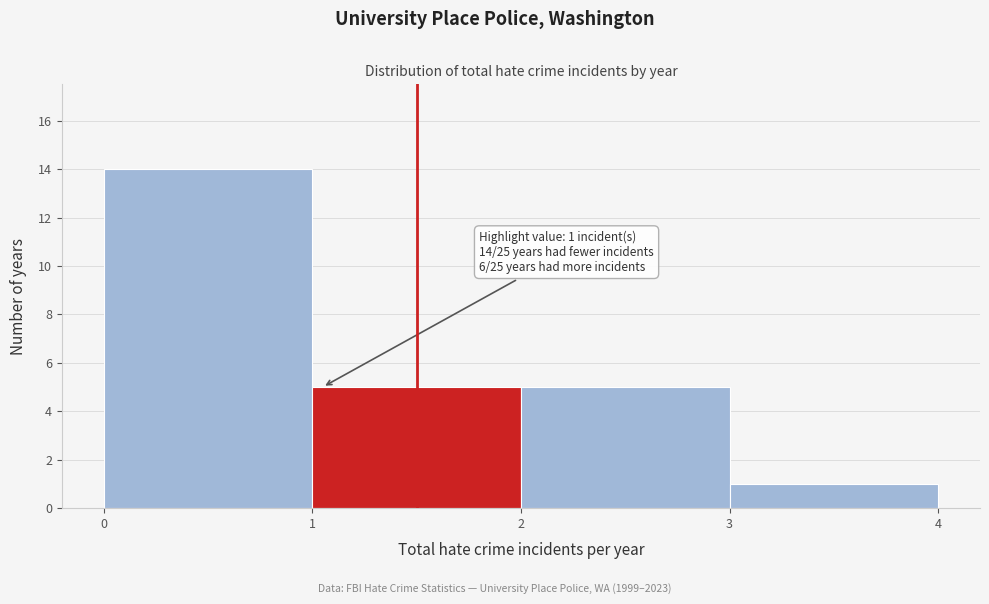

Over which range of the x-axis is the bar tallest?

0 to 1